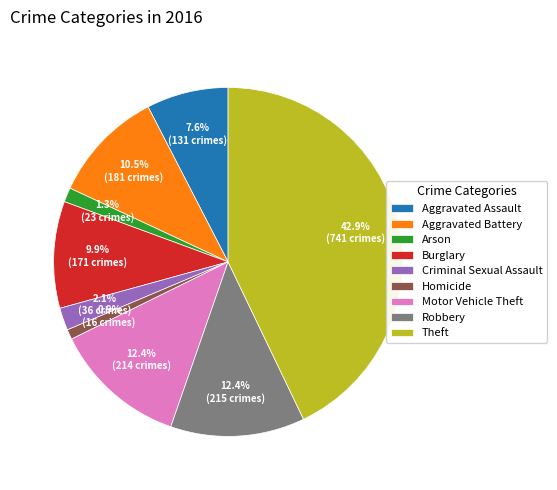

Is it true that Theft is 30% of the pie?

False